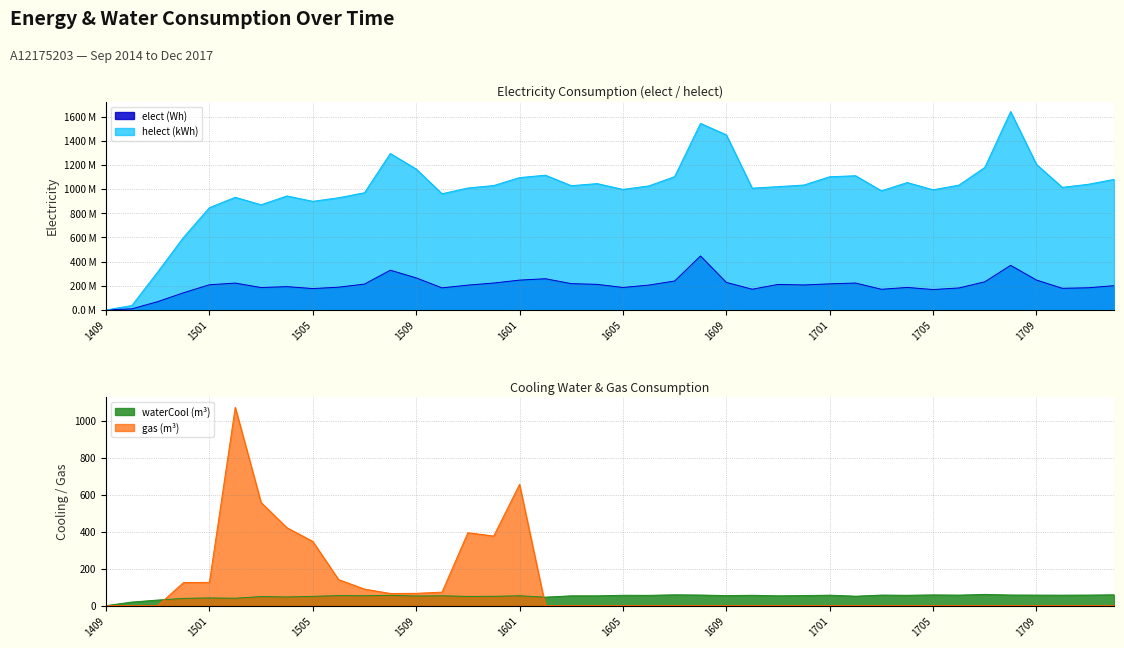

How many distinct data groups are displayed?

4